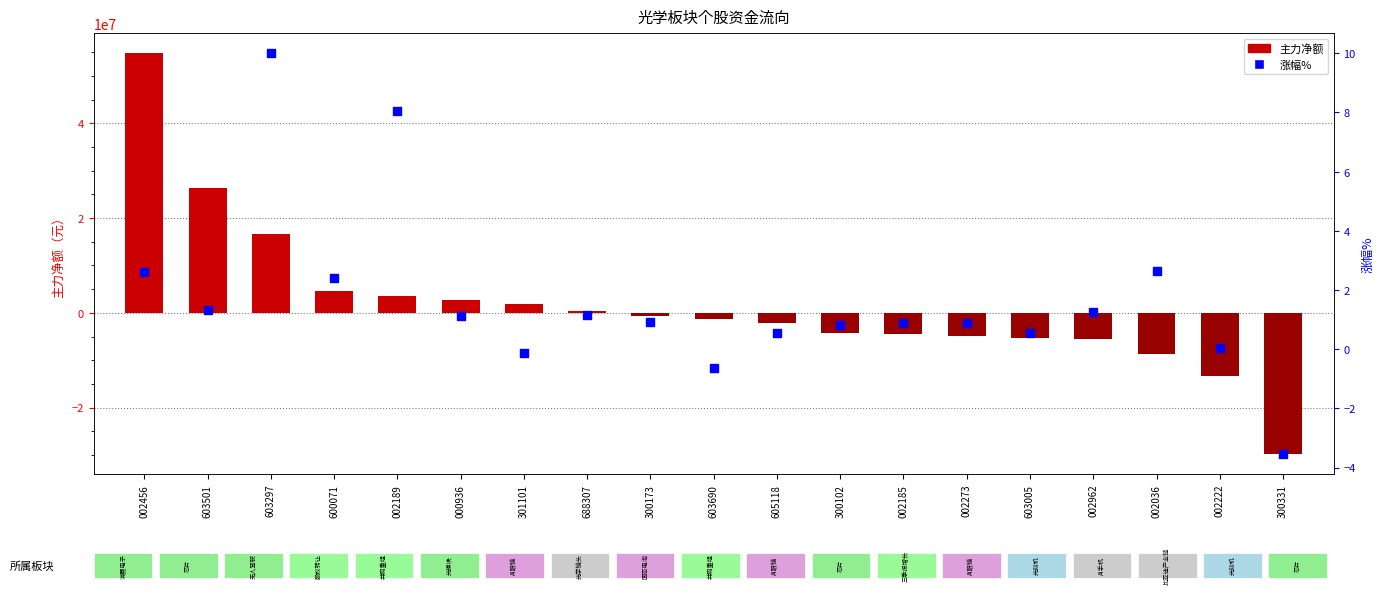

Is the value of 涨幅% at 603005 greater than the value of 主力净额 at 002962?

Yes